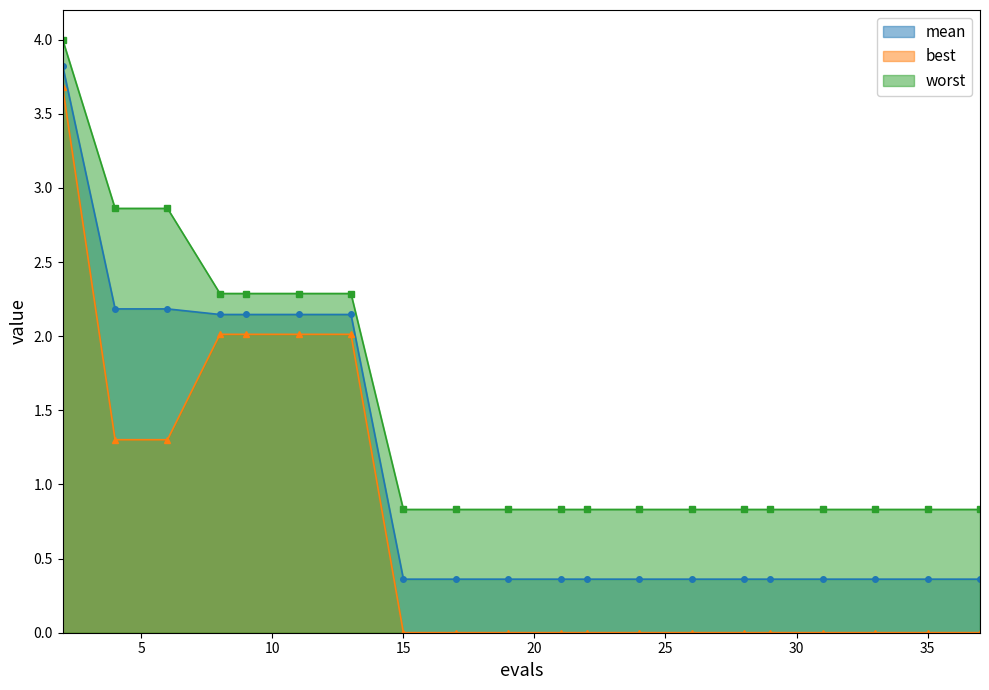

Which category has the lowest value in the worst series?

15